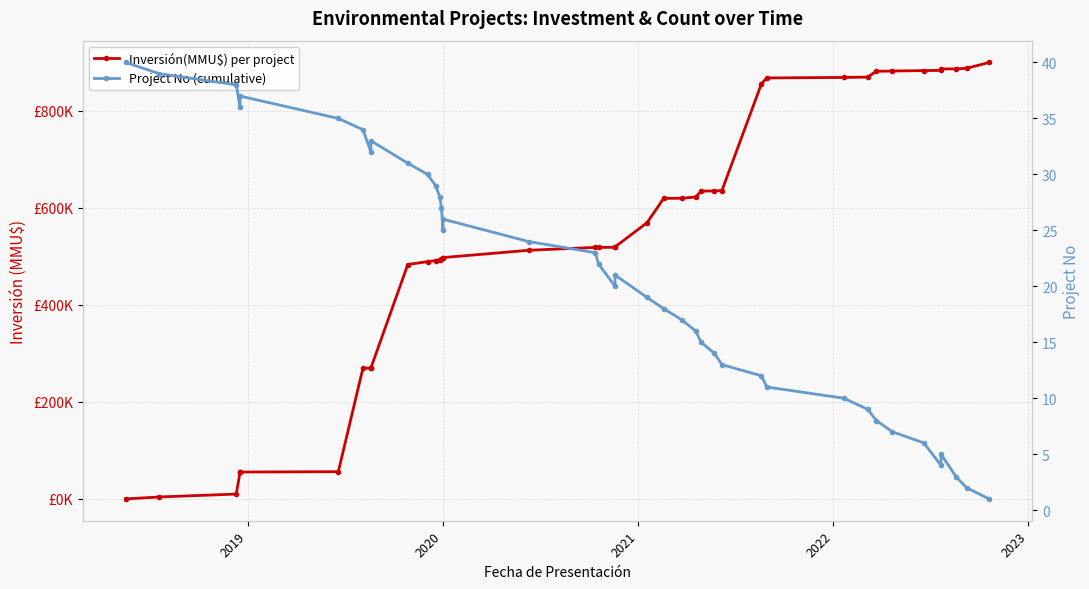

True or false: Inversión(MMU$) per project has more than 0 points higher than both neighbors.

False